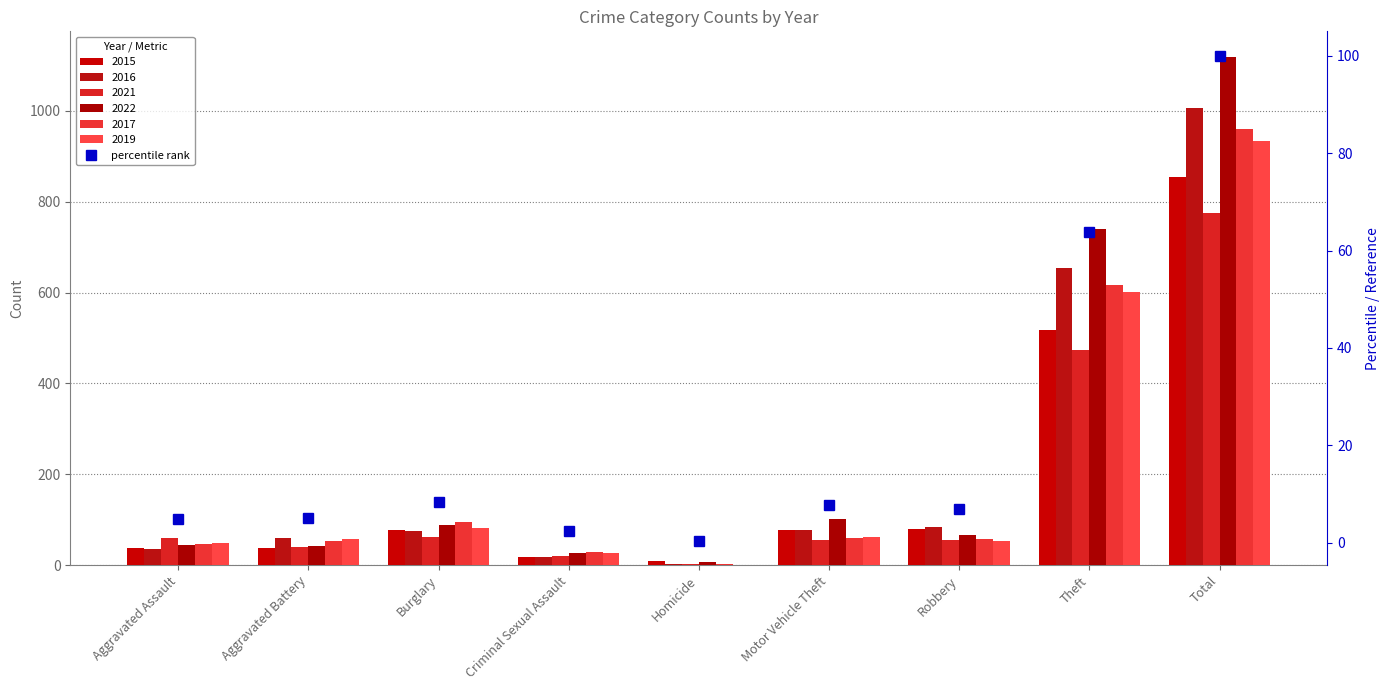

Where is the data nearest to the value 50?

Theft